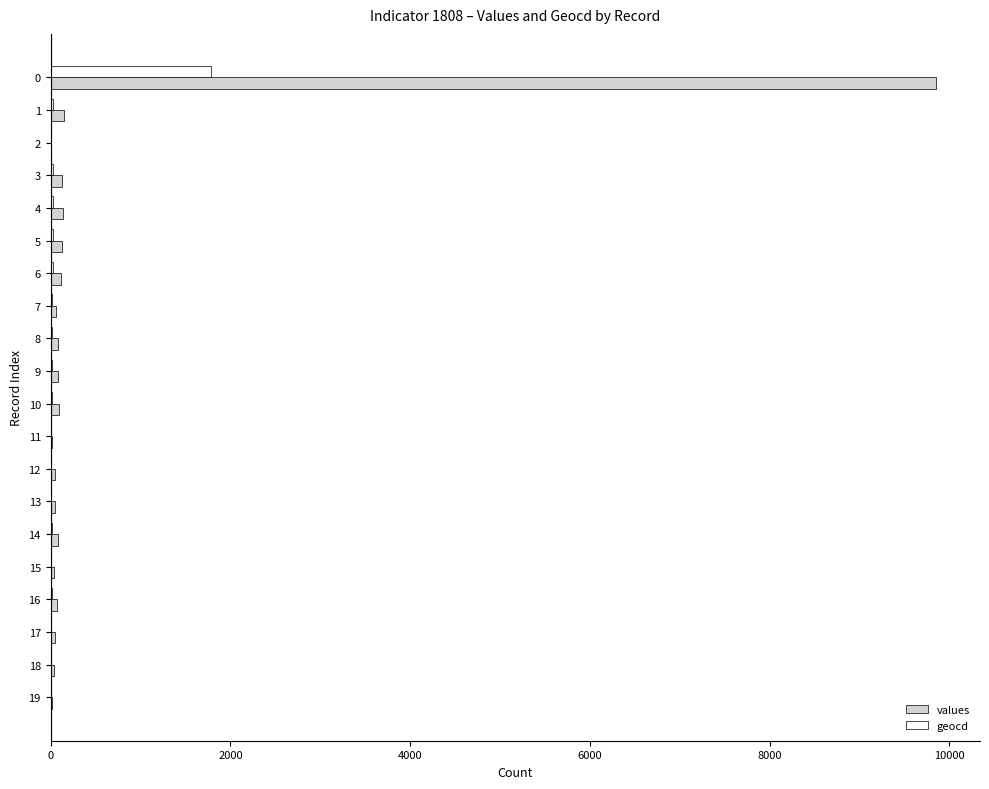

Which series has the largest total across all categories?

values